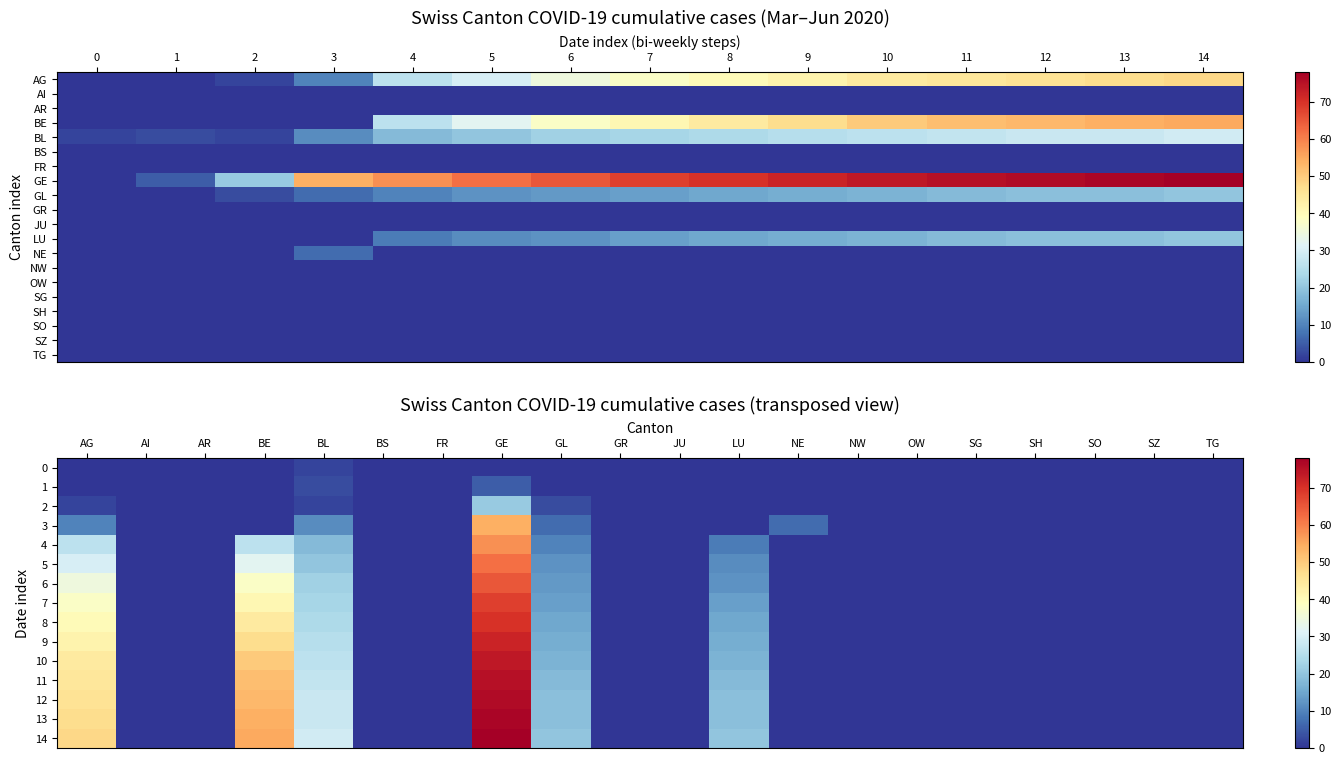

What is the total value across all series at AG?

453